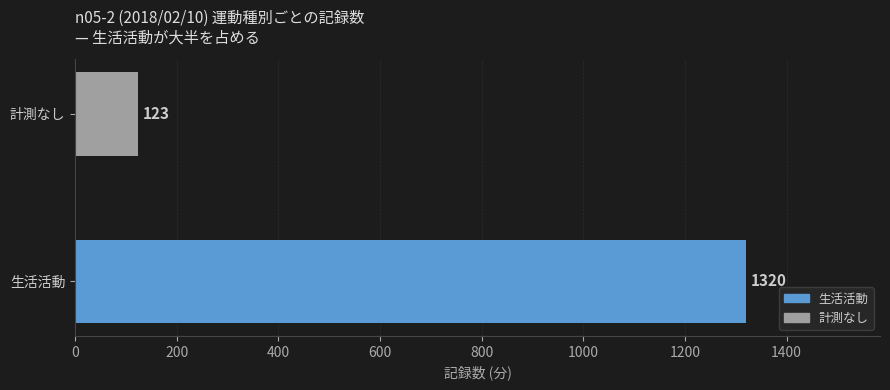

What is the sum of all values?

1443